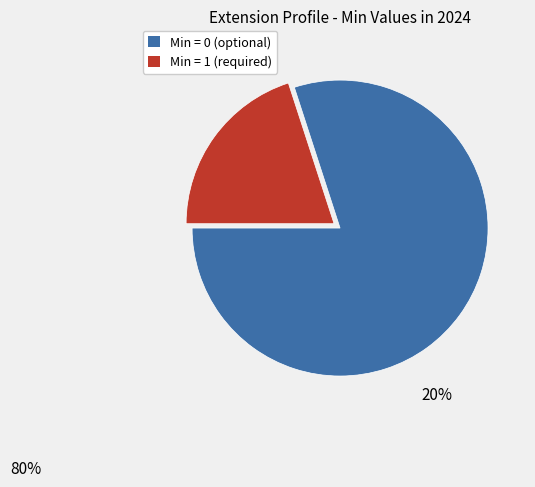

Is there a majority slice in this chart?

Yes